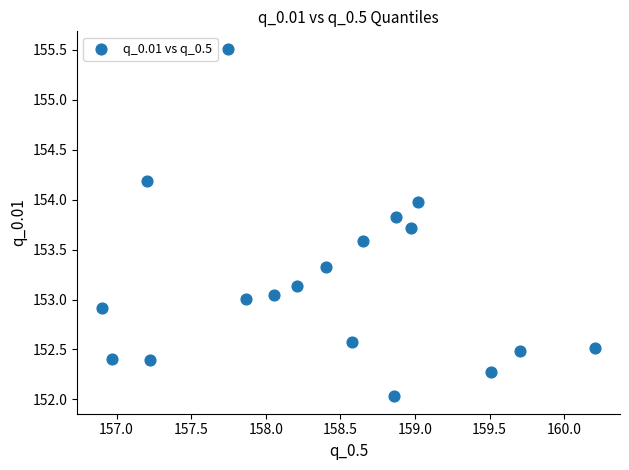

What is the range of Y values (max minus min)?

3.5